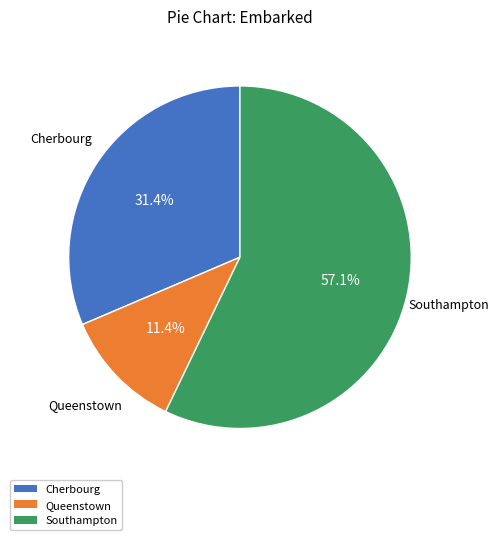

Which slice is the largest?

Southampton